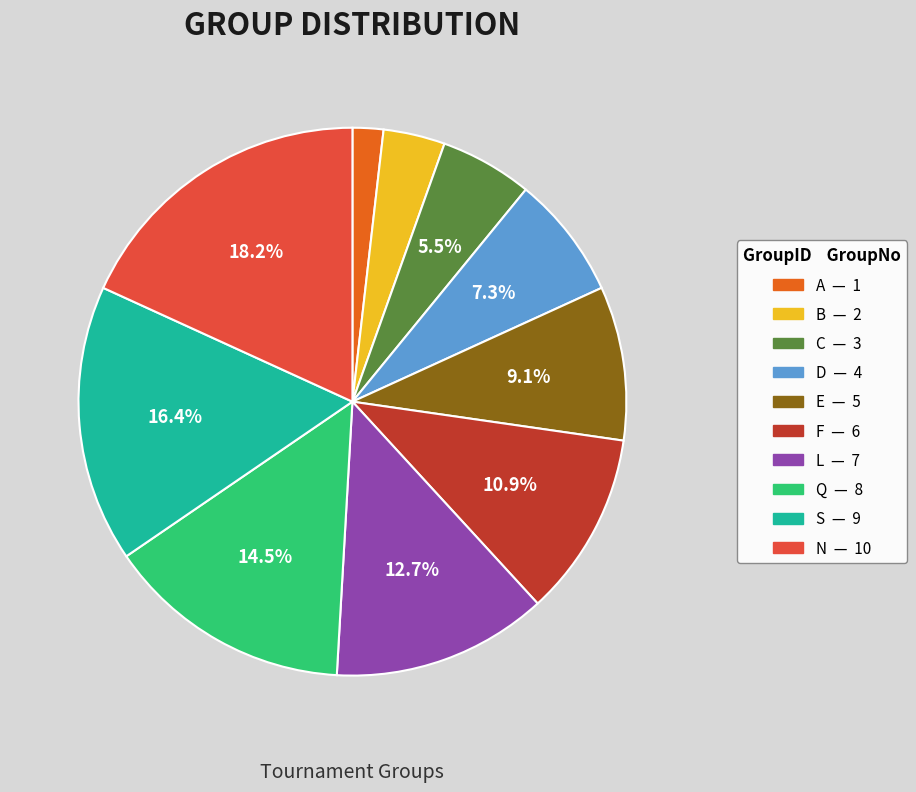

Is there any slice that represents more than half of the pie?

No